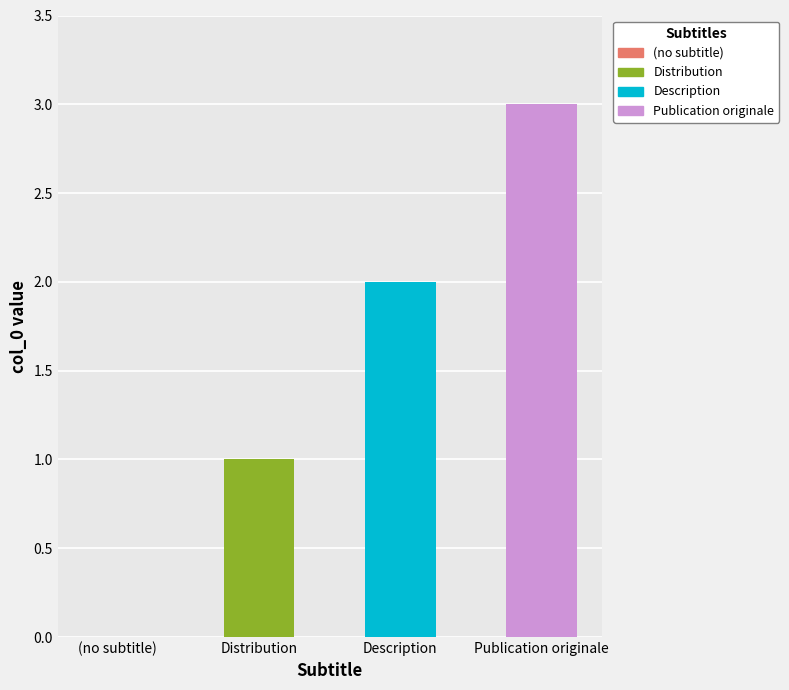

Where does the data first go above 2?

Publication originale